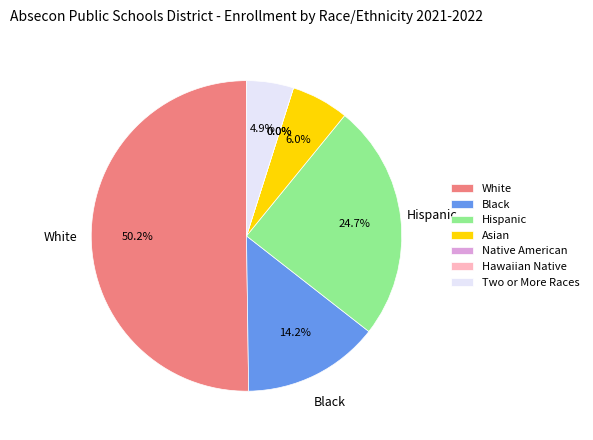

To the nearest percent, what portion does Black represent?

14%